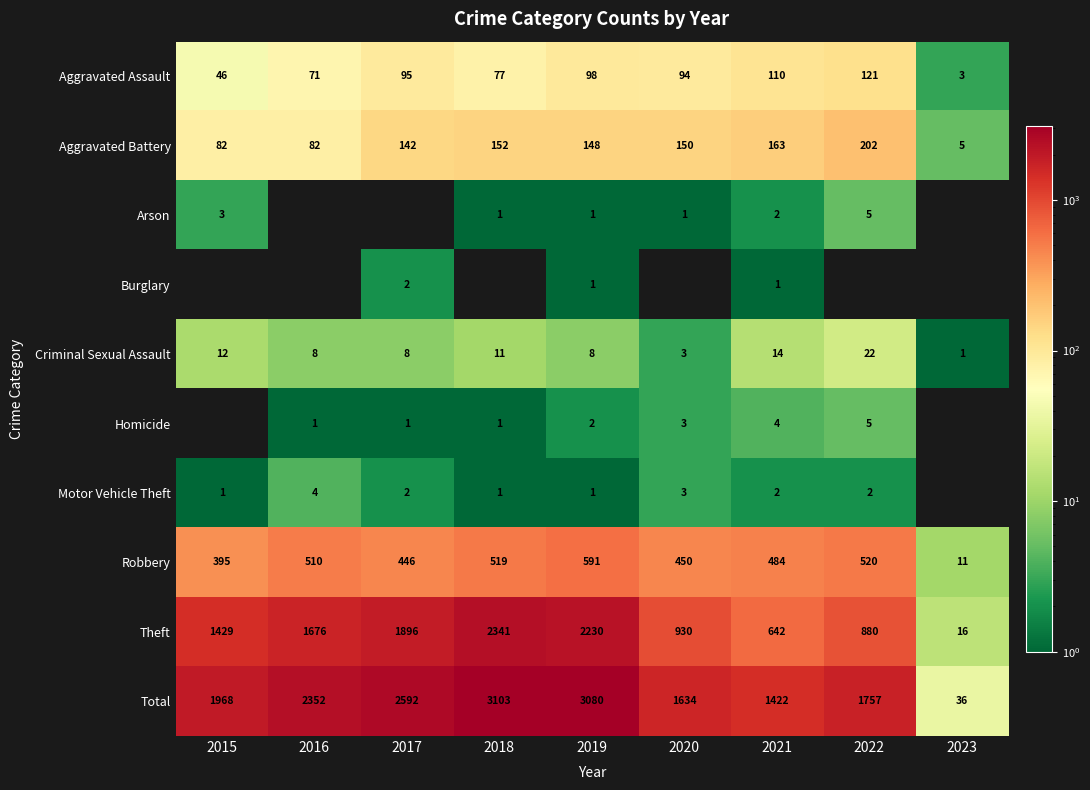

What is the maximum value for Robbery?

591